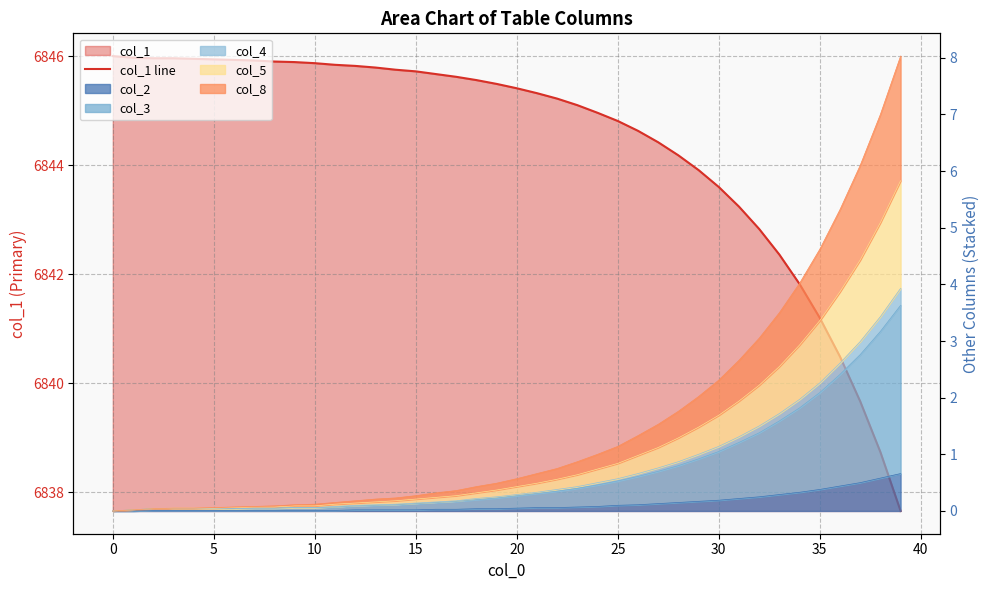

What is the difference between the values at 34 and 29?

2.1